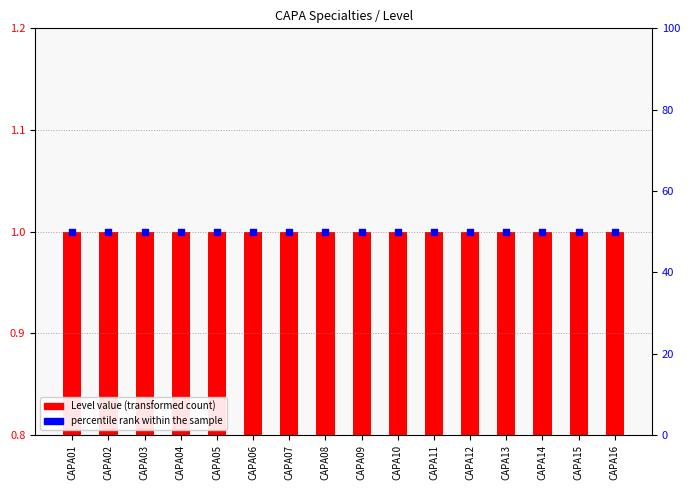

What are all the series names shown in the legend?

Level value, percentile rank within the sample